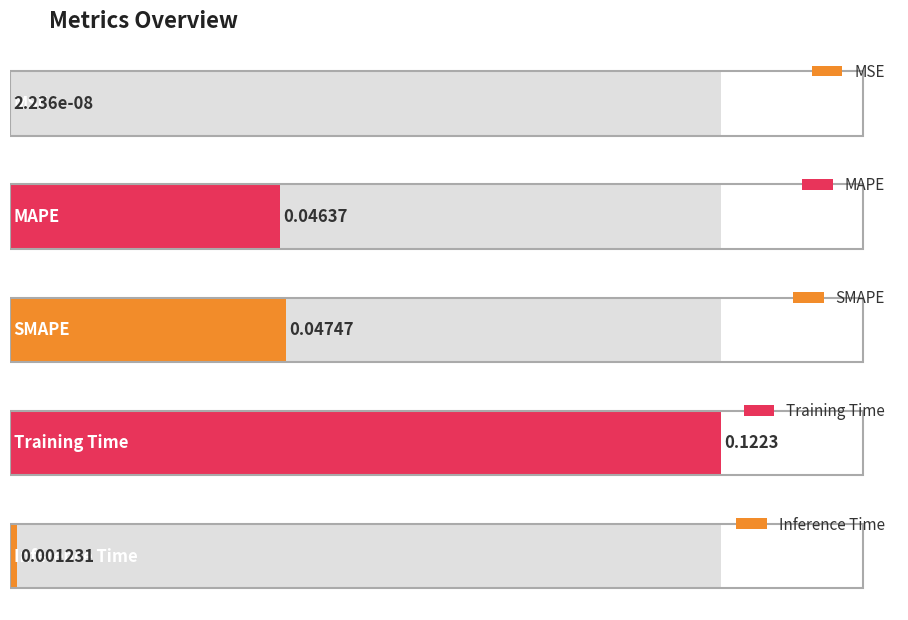

True or false: the data shows 0.0 at MAPE.

True